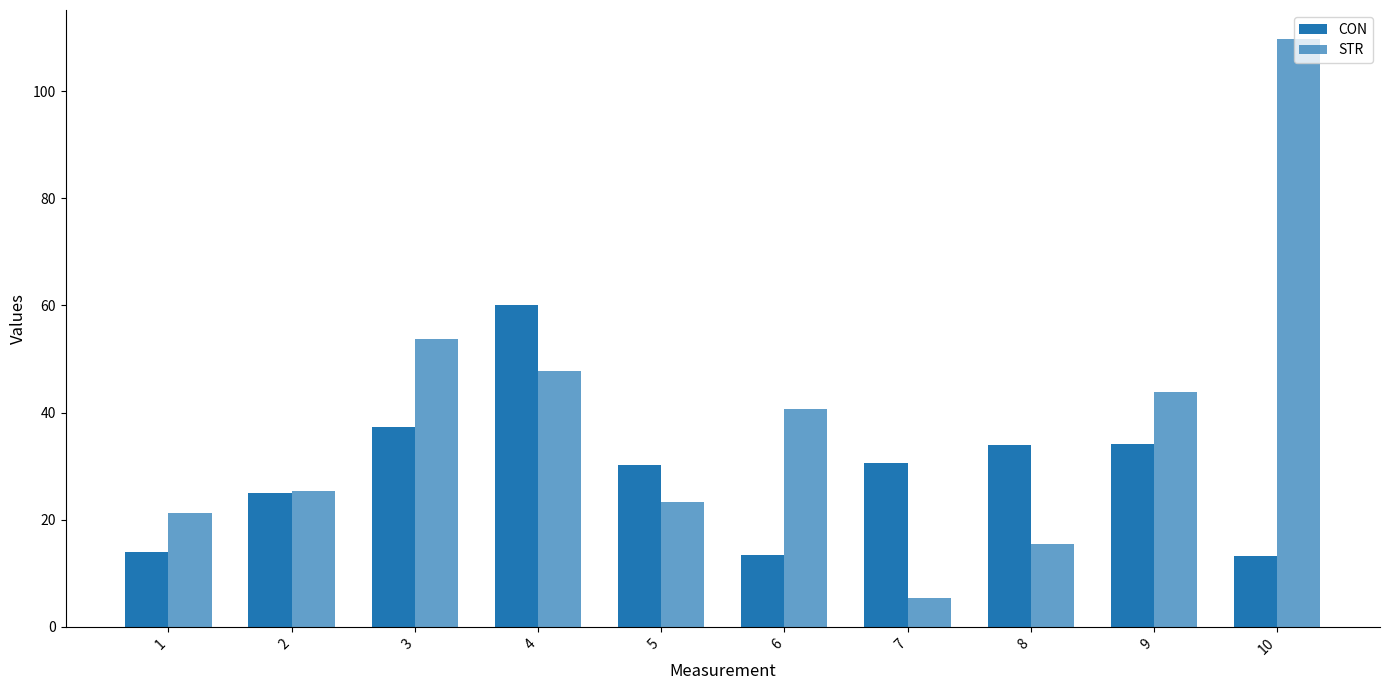

How many bars are there in total?

20